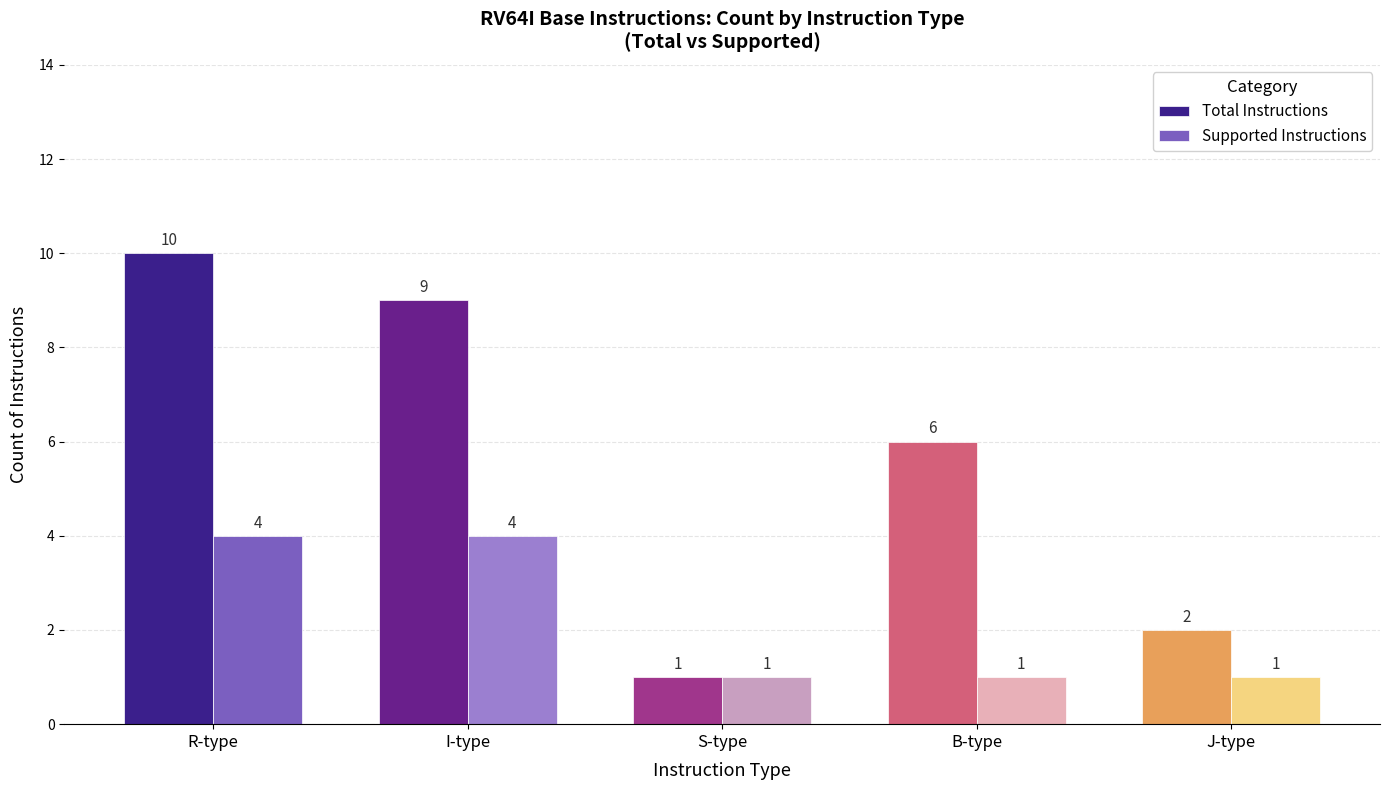

What is the difference between the maximum and minimum values in the Total Instructions series?

9